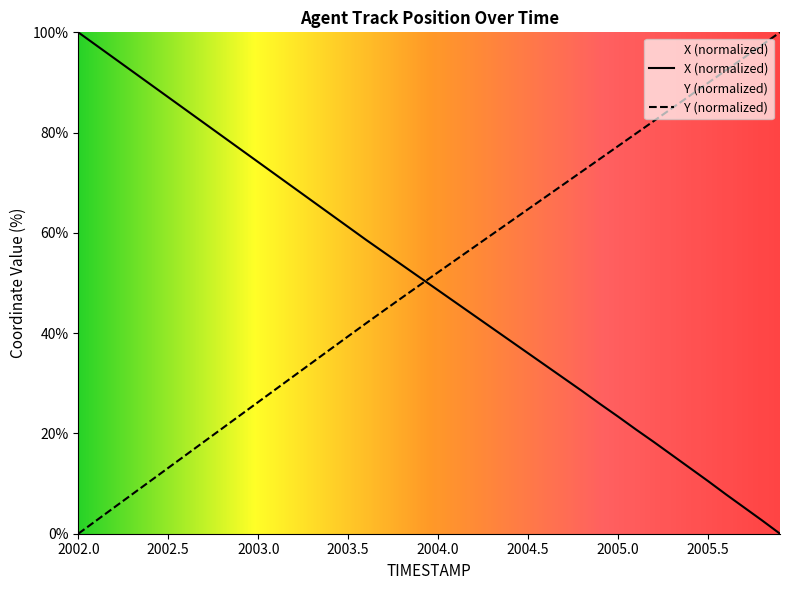

What is the sum of the X values at 2002.0 and 2002.4?

189.6